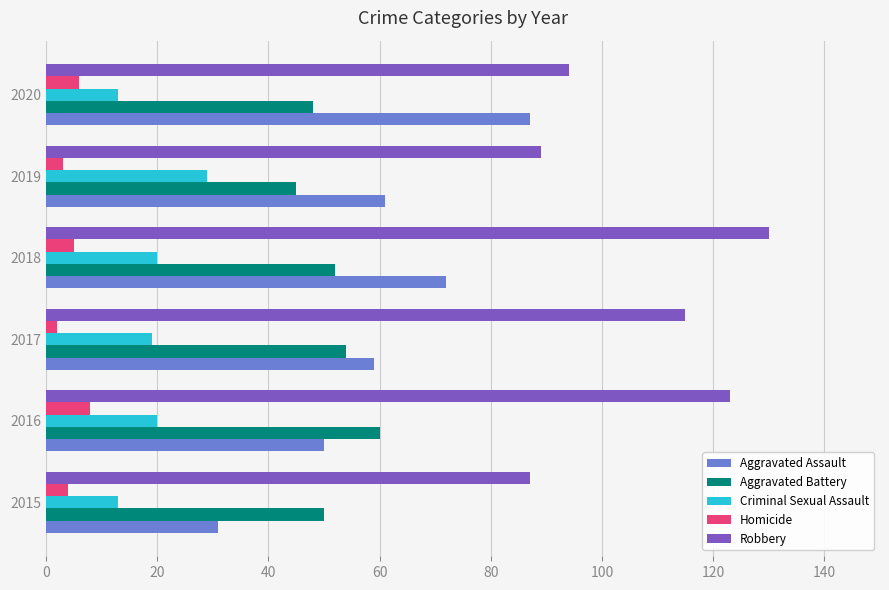

What is the approximate value of Robbery at 2020?

94